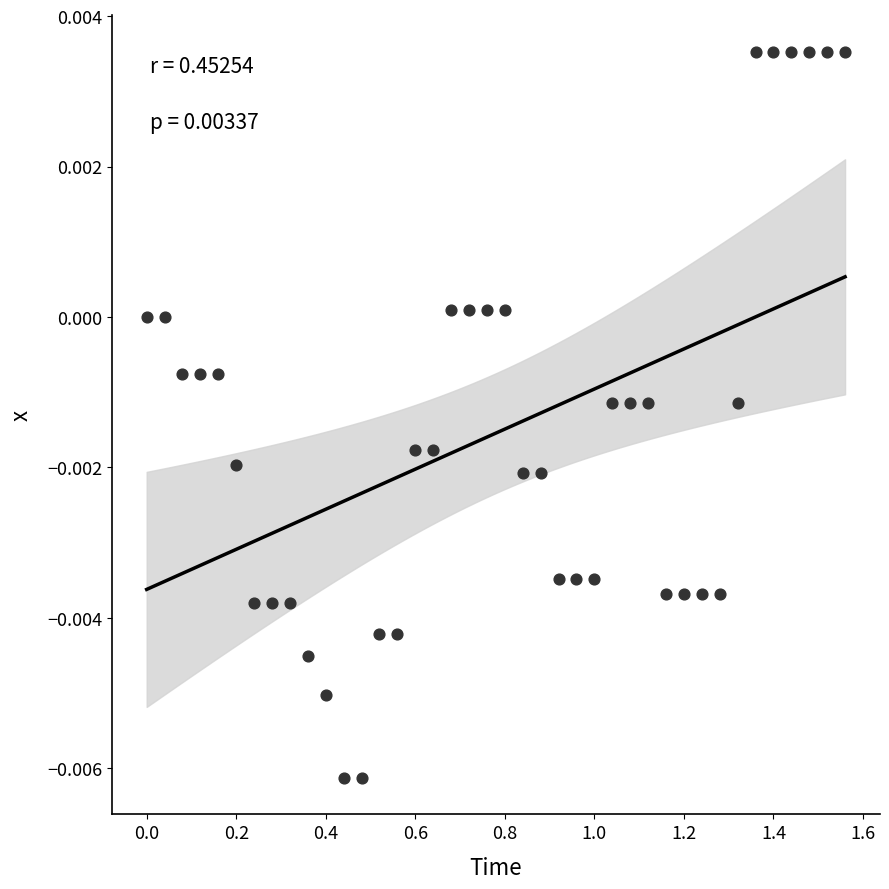

What is the range of X values (max minus min)?

1.6